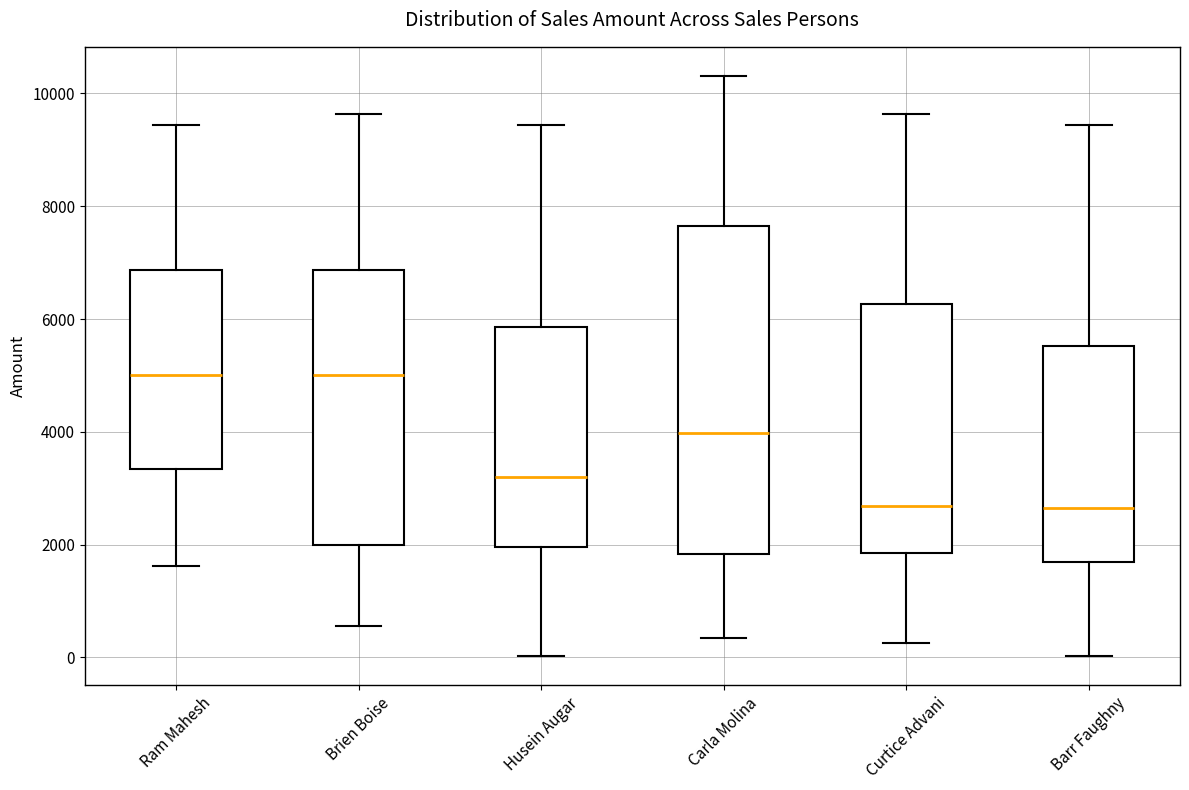

Reading left to right, read every box against the y-axis: the position of its median line, the range the box covers, and the ends of its whiskers. The values are not printed on the chart, so give them approximately, as read against the axis.

Ram Mahesh: median 5000, box 3400 to 6800, whiskers 1600 to 9400
Brien Boise: median 5000, box 2000 to 6800, whiskers 600 to 9600
Husein Augar: median 3200, box 2000 to 5800, whiskers 0 to 9400
Carla Molina: median 4000, box 1800 to 7600, whiskers 400 to 10400
Curtice Advani: median 2600, box 1800 to 6200, whiskers 200 to 9600
Barr Faughny: median 2600, box 1600 to 5600, whiskers 0 to 9400